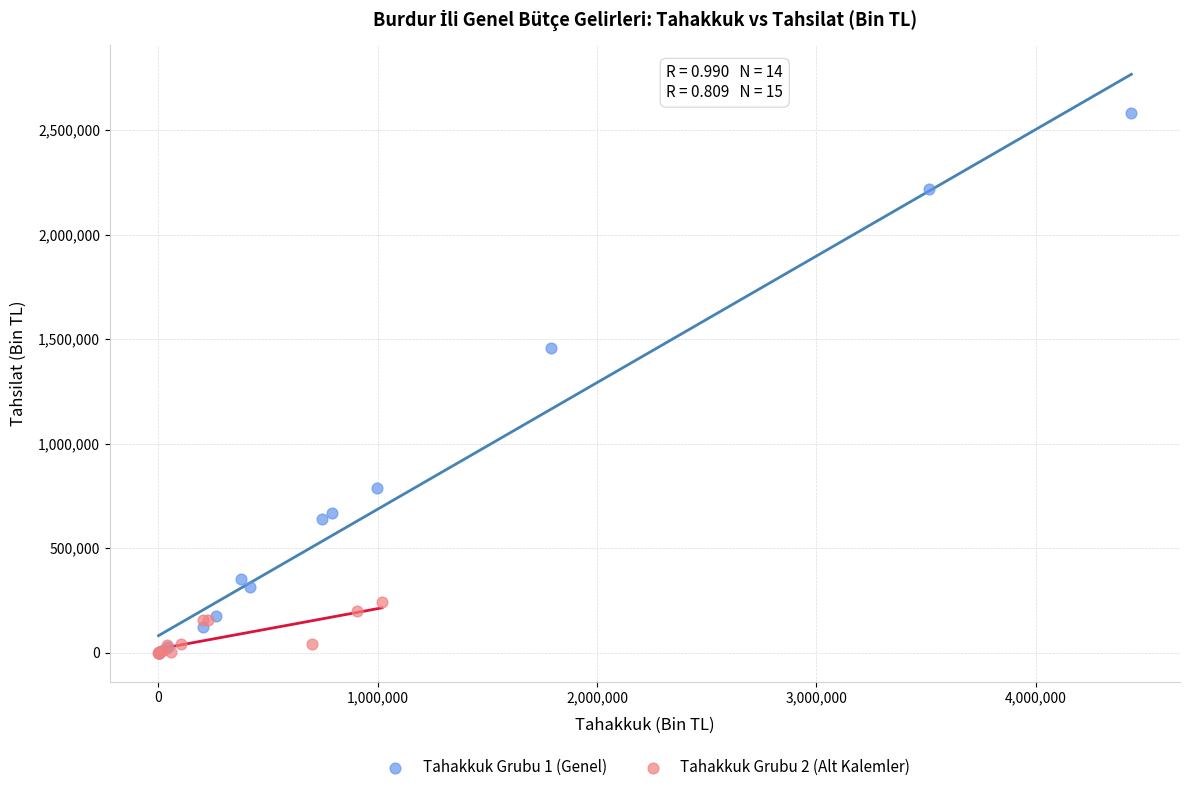

What are all the series names shown in the legend?

Tahakkuk Grubu 1 (Genel), Tahakkuk Grubu 2 (Alt Kalemler)